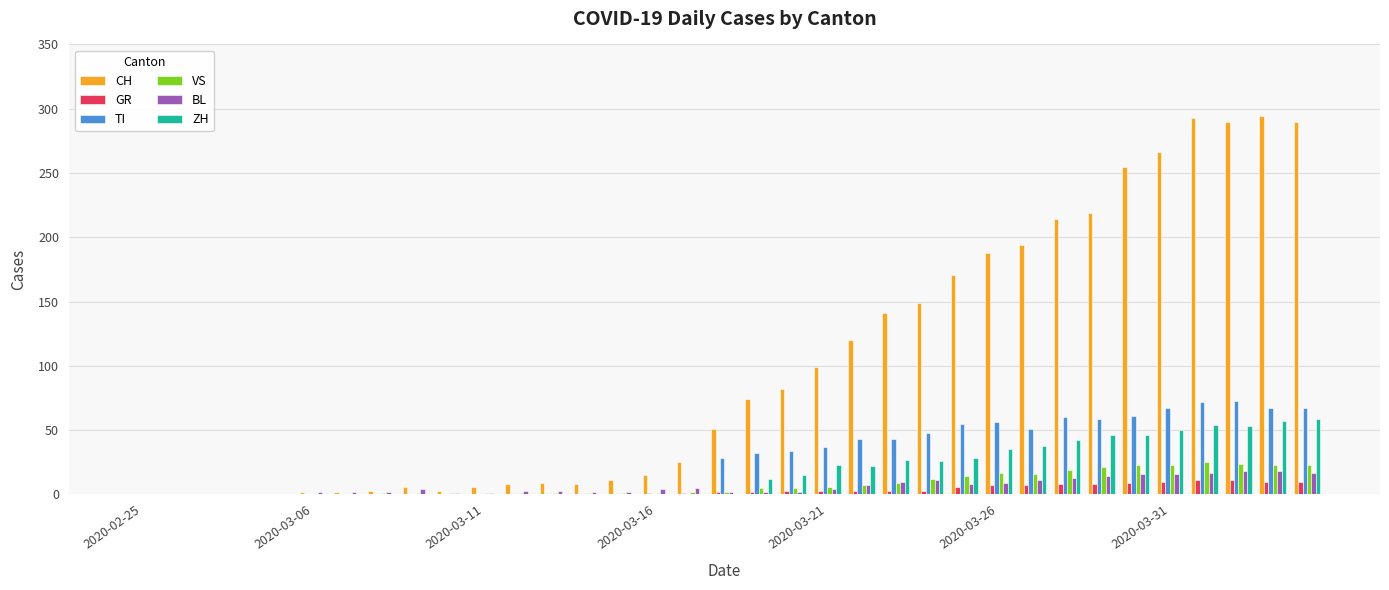

What is the maximum value for VS?

25